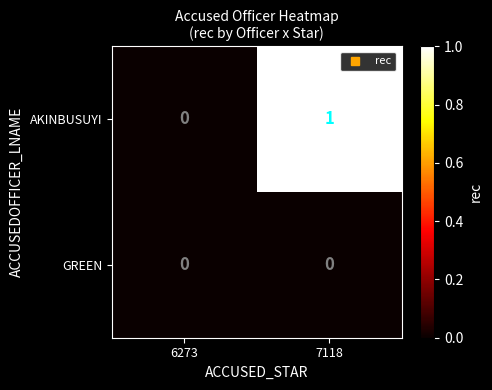

Where is AKINBUSUYI nearest to the value 0?

6273